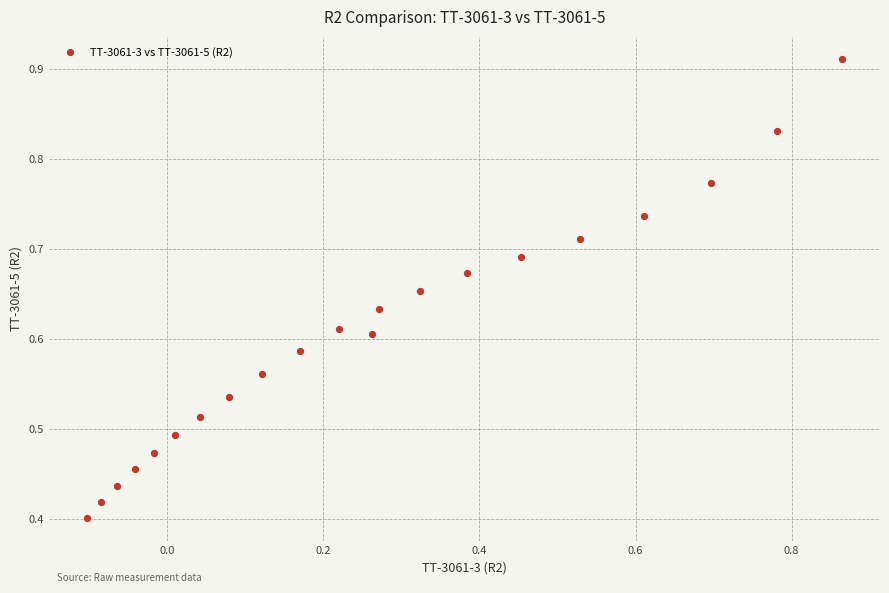

What is the range of X values (max minus min)?

1.0